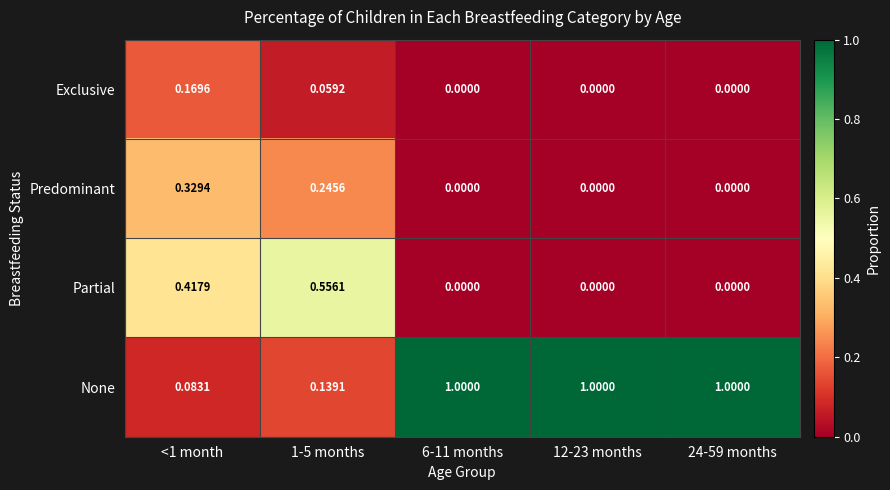

Which series has the widest spread of values?

None